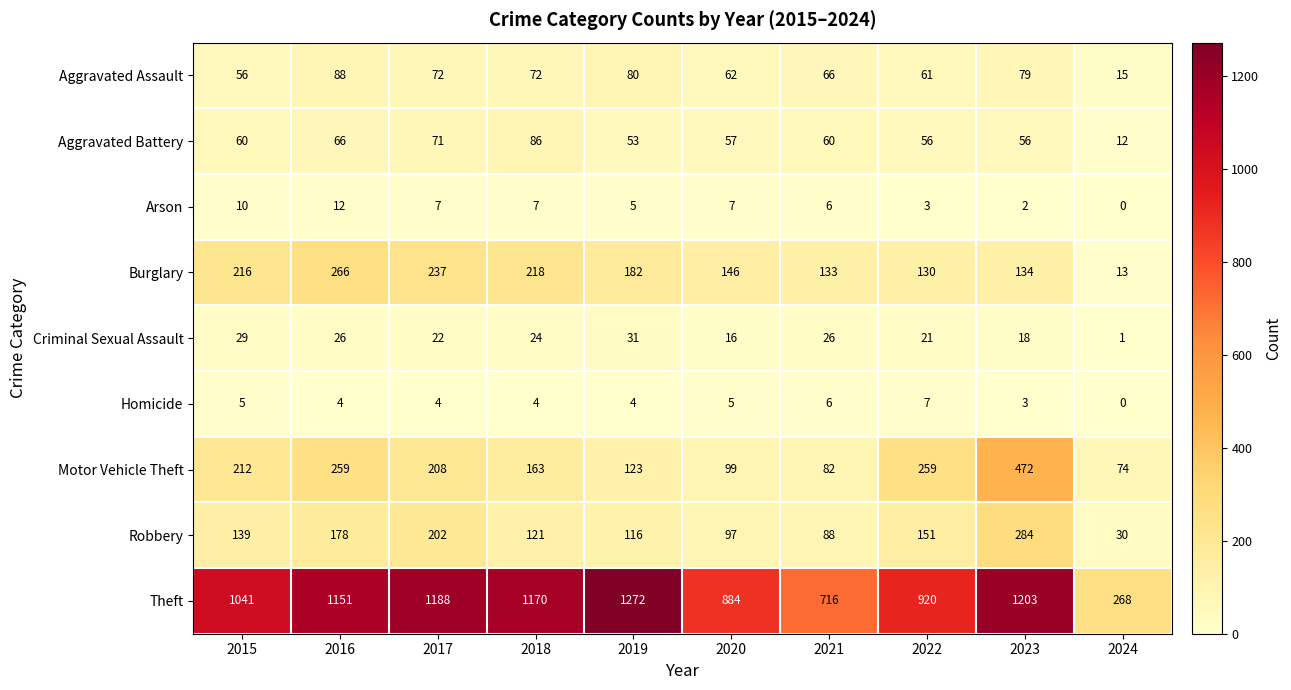

What is the sum of all Motor Vehicle Theft values?

1951